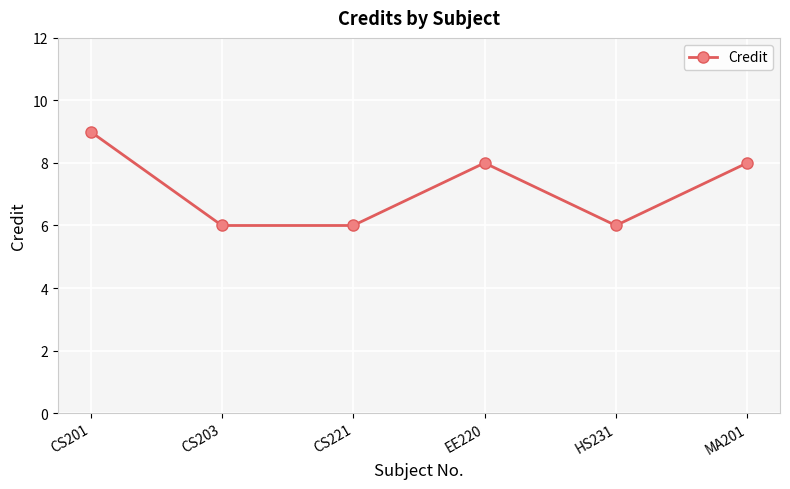

What is the smallest value displayed?

6